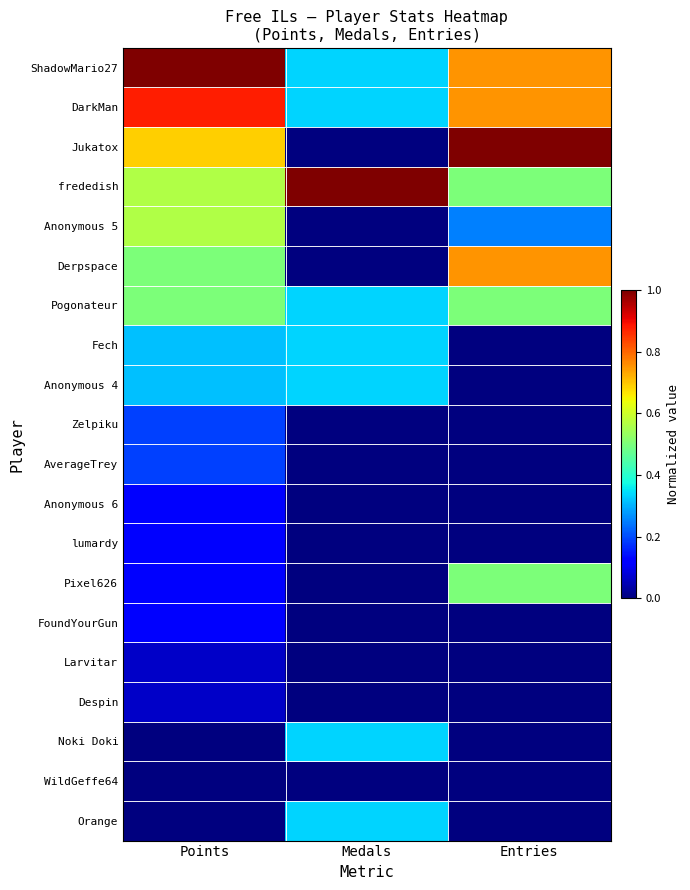

Reading right to left, transcribe all the data shown in this chart.

ShadowMario27: Entries=0.8	Medals=0.3	Points=1.0
DarkMan: Entries=0.8	Medals=0.3	Points=0.9
Jukatox: Entries=1.0	Medals=0.0	Points=0.7
frededish: Entries=0.5	Medals=1.0	Points=0.6
Anonymous 5: Entries=0.2	Medals=0.0	Points=0.6
Derpspace: Entries=0.8	Medals=0.0	Points=0.5
Pogonateur: Entries=0.5	Medals=0.3	Points=0.5
Fech: Entries=0.0	Medals=0.3	Points=0.3
Anonymous 4: Entries=0.0	Medals=0.3	Points=0.3
Zelpiku: Entries=0.0	Medals=0.0	Points=0.2
AverageTrey: Entries=0.0	Medals=0.0	Points=0.2
Anonymous 6: Entries=0.0	Medals=0.0	Points=0.1
lumardy: Entries=0.0	Medals=0.0	Points=0.1
Pixel626: Entries=0.5	Medals=0.0	Points=0.1
FoundYourGun: Entries=0.0	Medals=0.0	Points=0.1
Larvitar: Entries=0.0	Medals=0.0	Points=0.1
Despin: Entries=0.0	Medals=0.0	Points=0.1
Noki Doki: Entries=0.0	Medals=0.3	Points=0.0
WildGeffe64: Entries=0.0	Medals=0.0	Points=0.0
Orange: Entries=0.0	Medals=0.3	Points=0.0